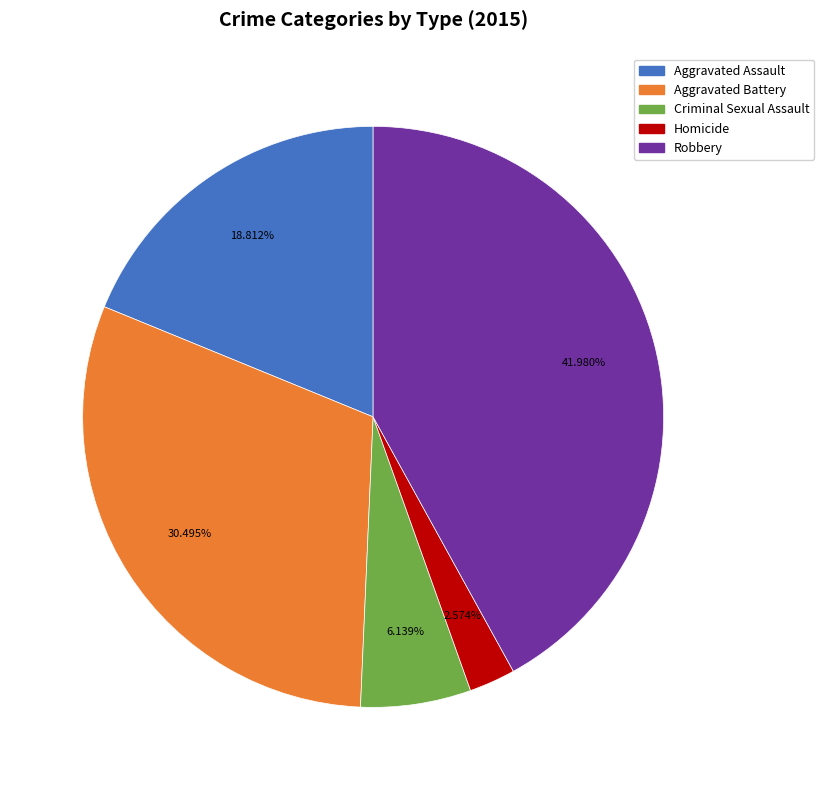

How many slices are in this pie chart?

5